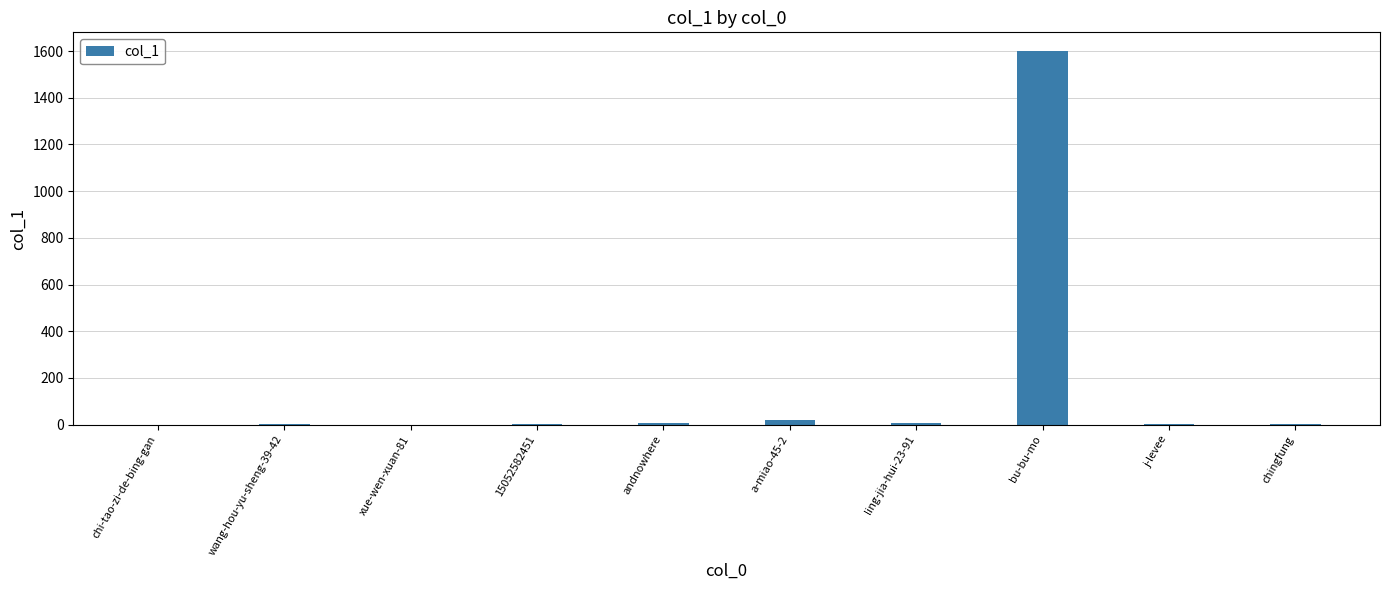

What is the sum of all values?

1641